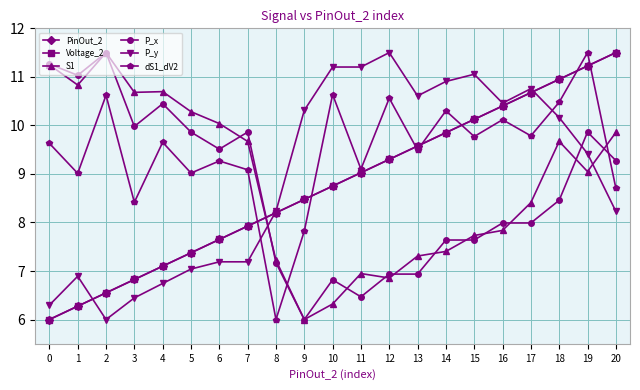

Is this an area chart (filled region under the line)?

No